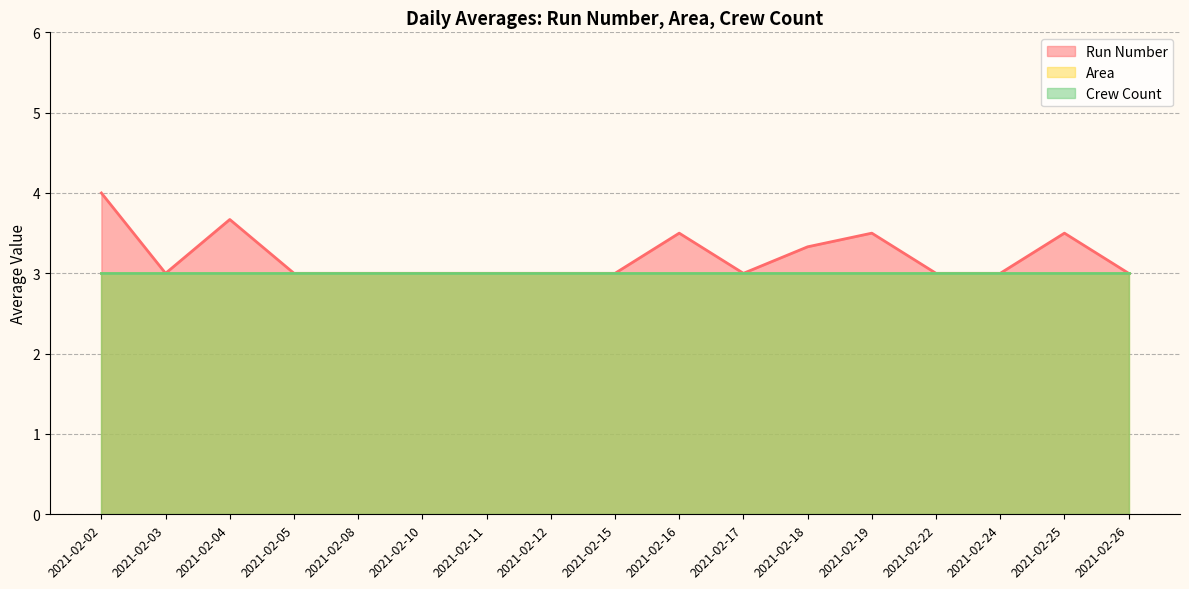

What are all the series names shown in the legend?

Run Number, Area, Crew Count